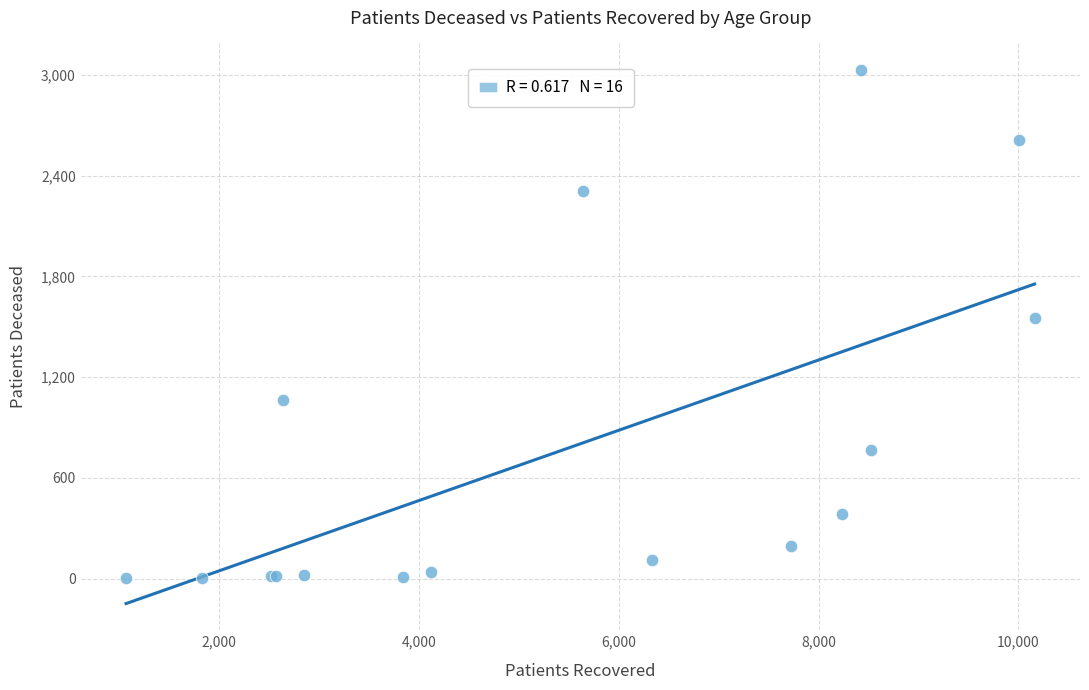

What Y value in the scatter plot is closest to 1515?

1552